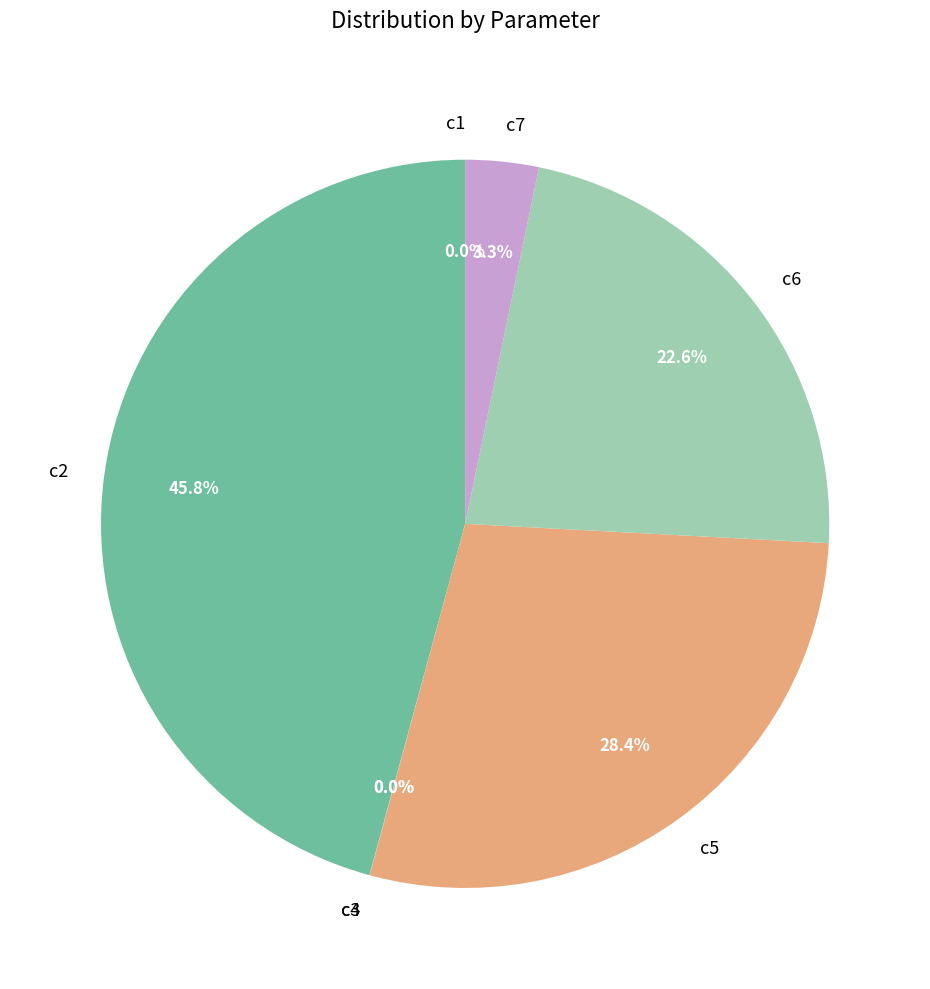

Does c5 represent more than half of the total?

No